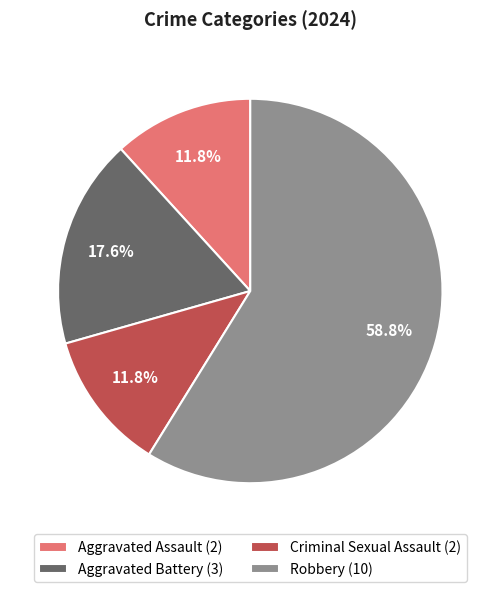

Is Robbery (10) the majority of the pie?

Yes